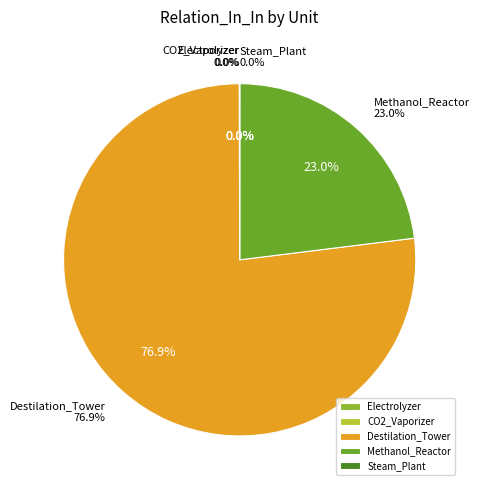

Which slice is the largest?

Destilation_Tower